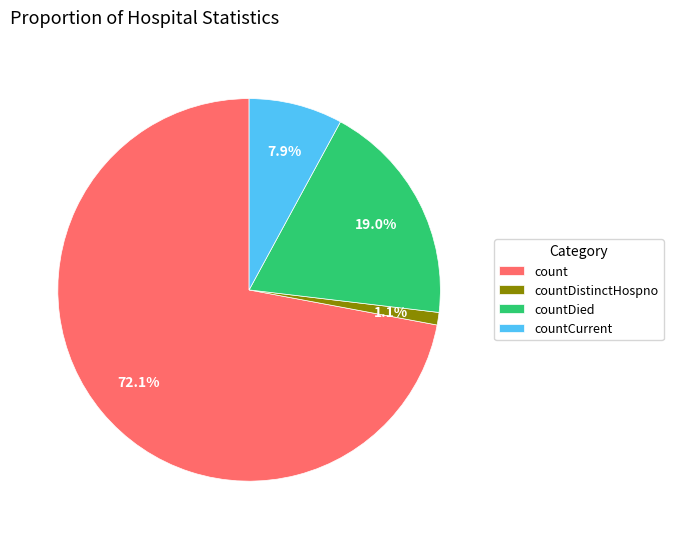

Count the number of slices in the pie.

4